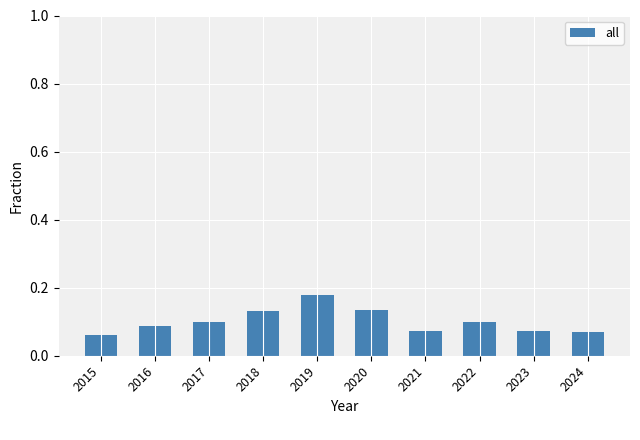

Count the values in the range 0 to 1.

10